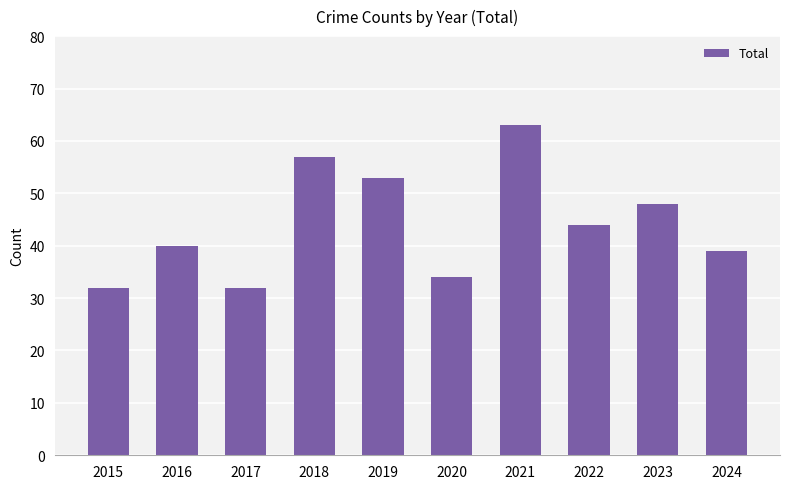

How many data points are less than 44?

5